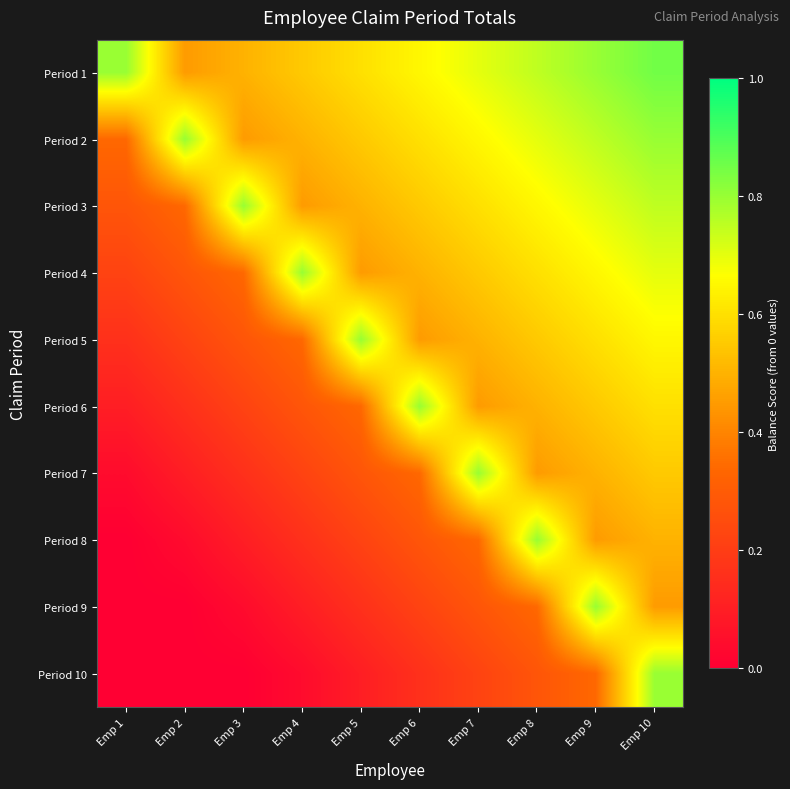

At Emp 9, list the series in order from smallest to largest.

Period 10, Period 8, Period 7, Period 6, Period 5, Period 4, Period 3, Period 2, Period 1, Period 9